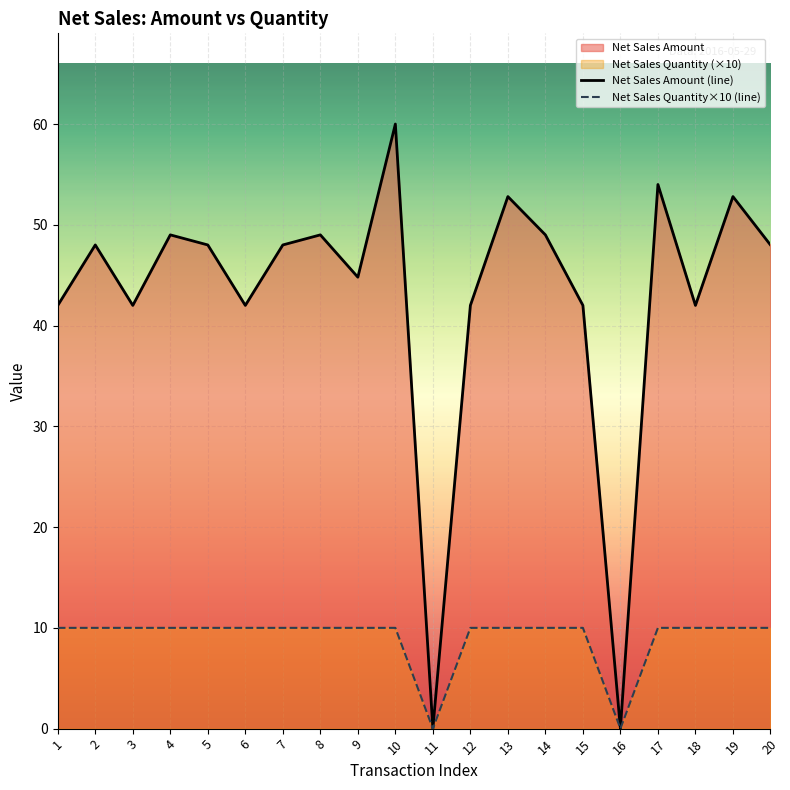

How many data points in Net Sales Amount are less than 48?

9